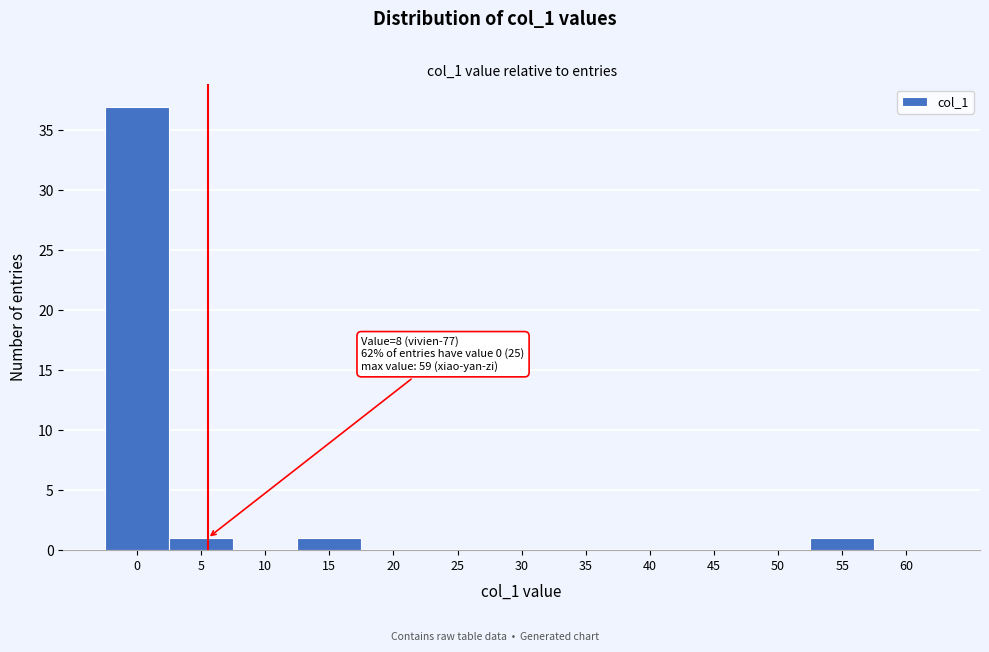

Reading left to right, extract all data points from this chart.

0=37	5=1	10=0	15=1	20=0	25=0	30=0	35=0	40=0	45=0	50=0	55=1	60=0